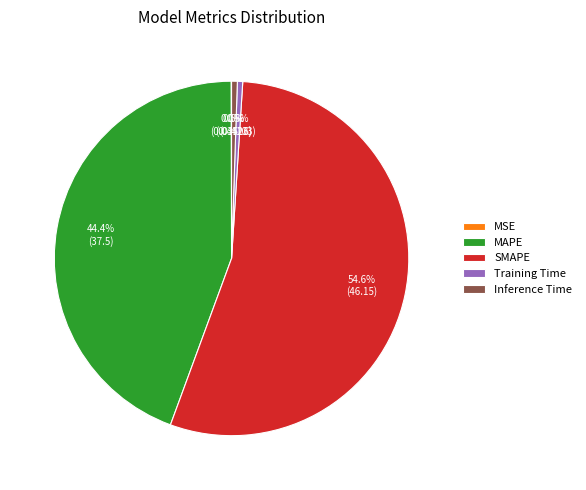

What percentage is the SMAPE slice, to the nearest percent?

55%